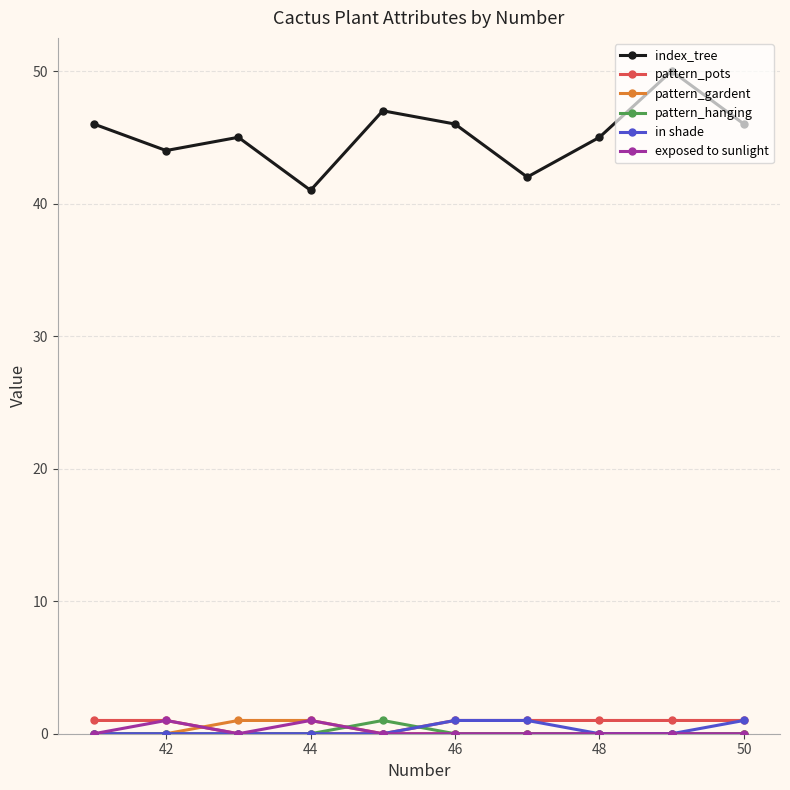

Reading right to left, extract all data points from this chart.

index_tree: 46	50	45	42	46	47	41	45	44	46
pattern_pots: 1	1	1	1	1	0	0	0	1	1
pattern_gardent: 0	0	0	0	0	0	1	1	0	0
pattern_hanging: 0	0	0	0	0	1	0	0	0	0
in shade: 1	0	0	1	1	0	0	0	0	0
exposed to sunlight: 0	0	0	0	0	0	1	0	1	0